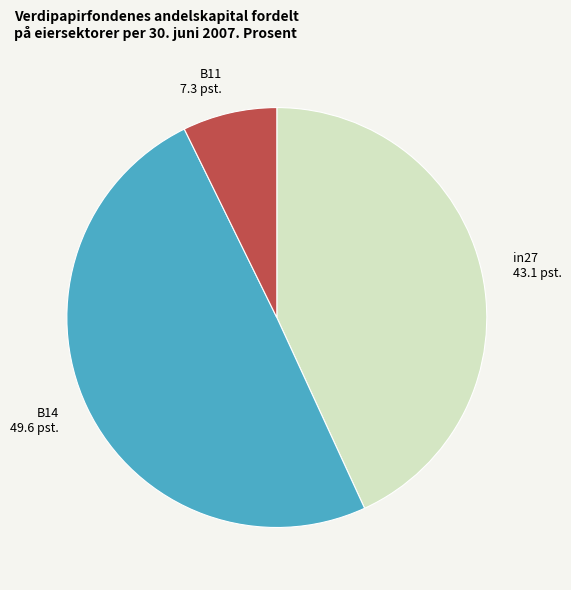

Is there any slice that represents more than half of the pie?

No